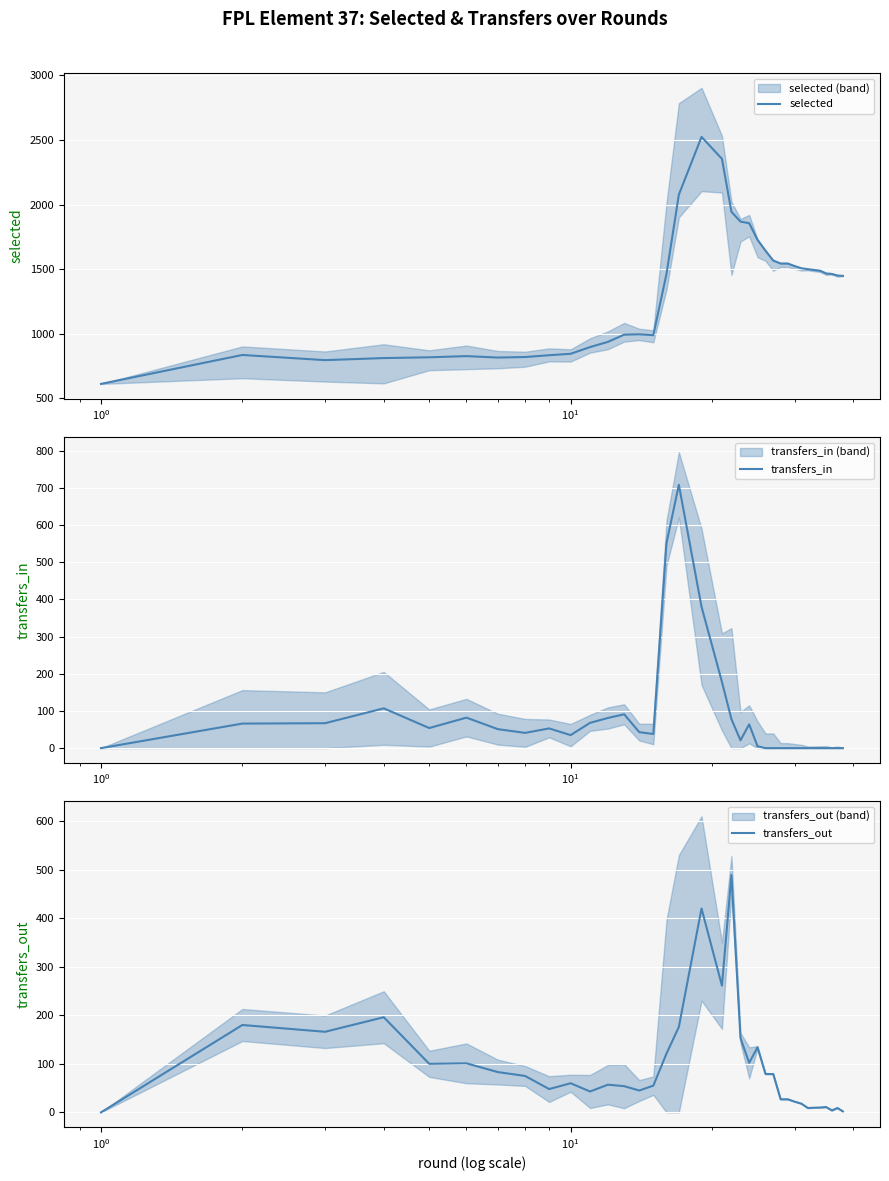

True or false: transfers_in and transfers_out cross at least once.

True